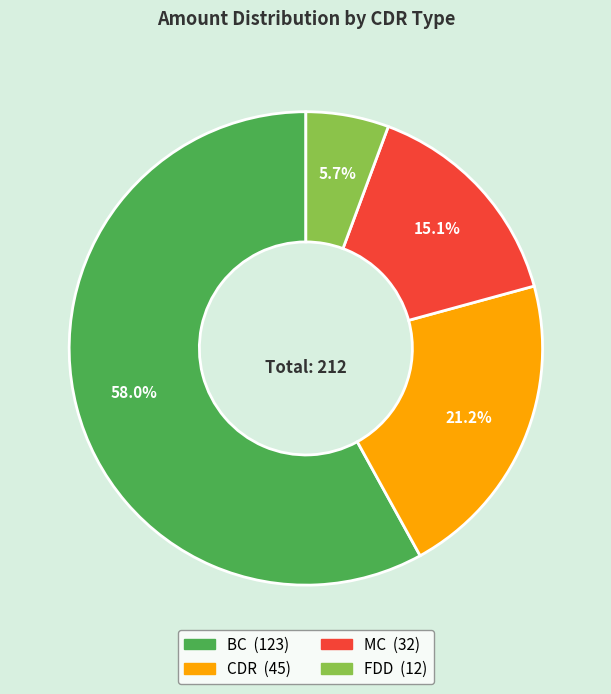

Rank the categories by value from highest to lowest.

BC, CDR, MC, FDD